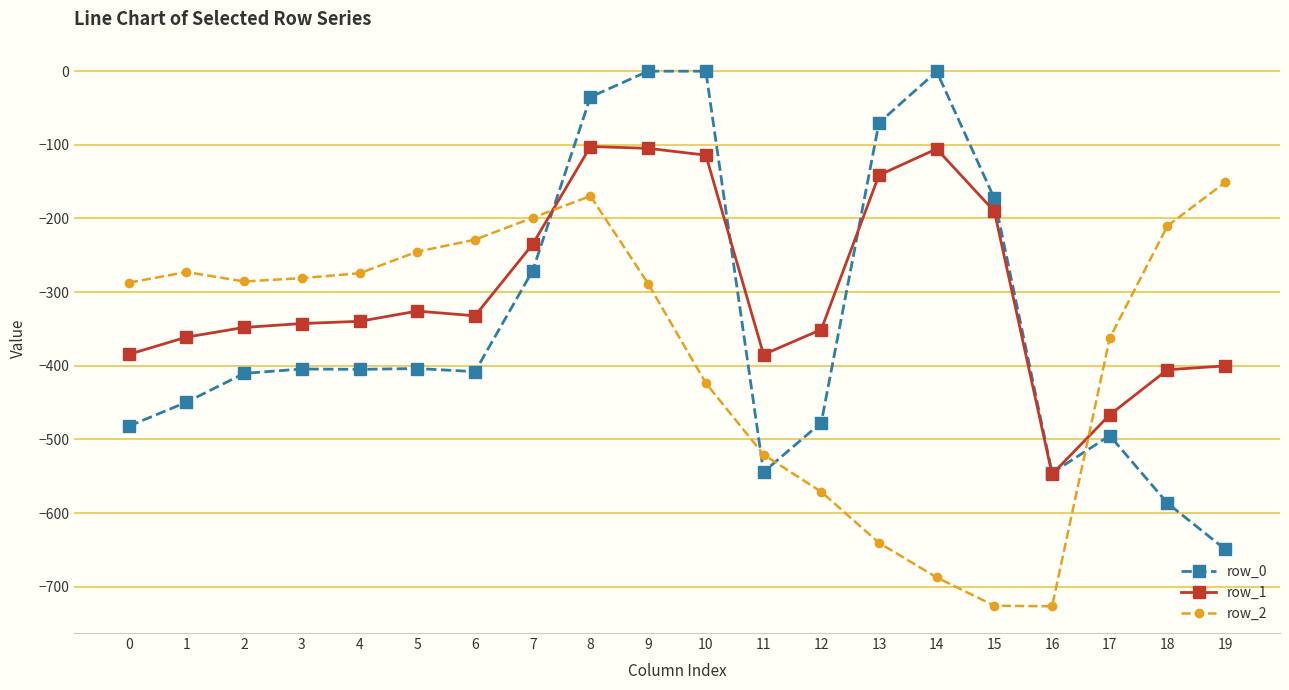

What is the sum of all row_1 values?

-5981.7